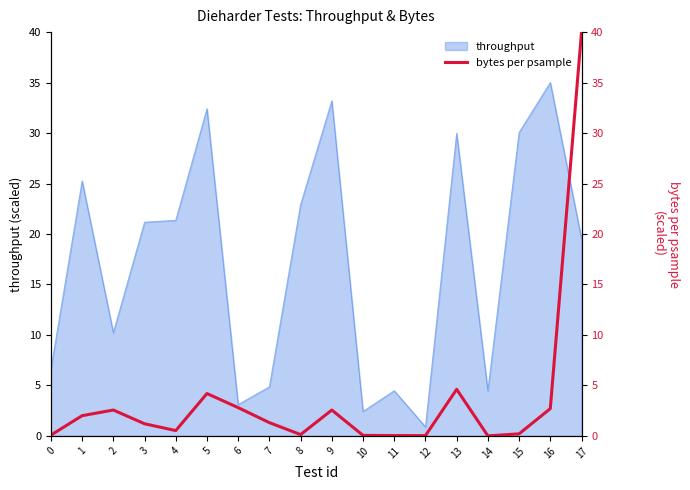

The value of throughput at 0 is 8.6. True or false?

False